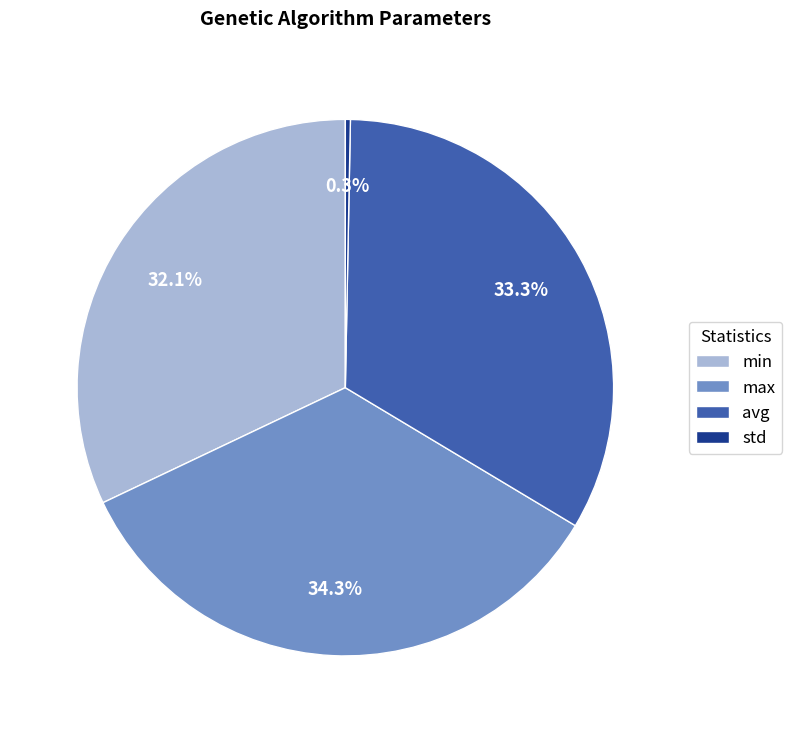

Combined, what portion of the pie is avg and std?

33.6%